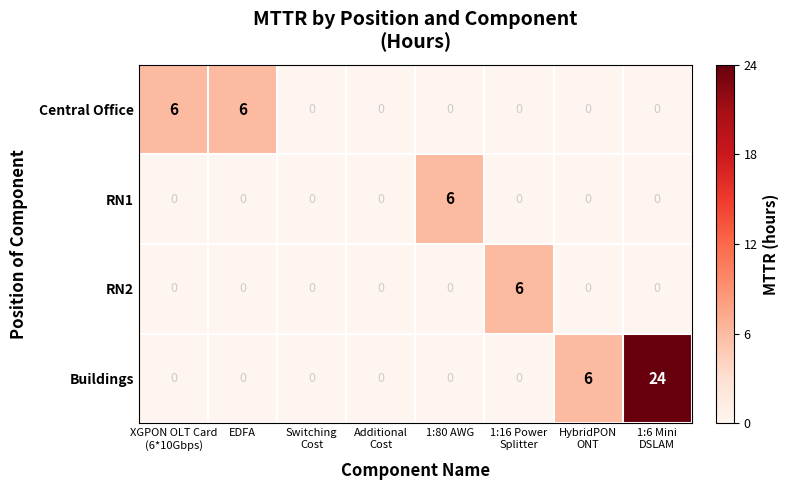

At Switching Cost, list the series in order from largest to smallest.

Central Office, RN1, RN2, Buildings